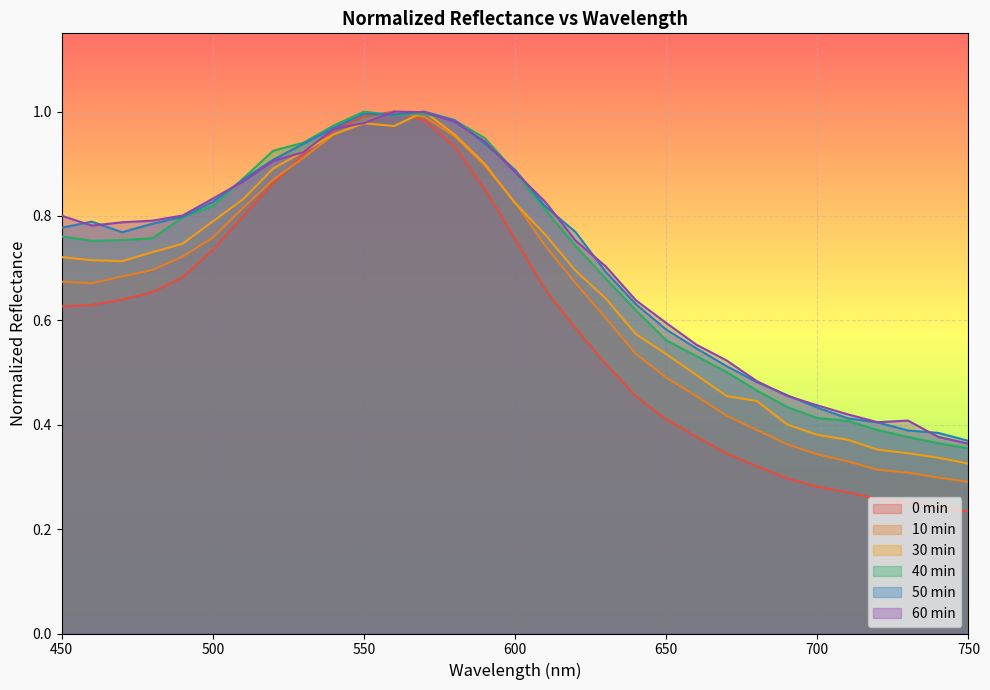

How many lines are shown in the chart?

6